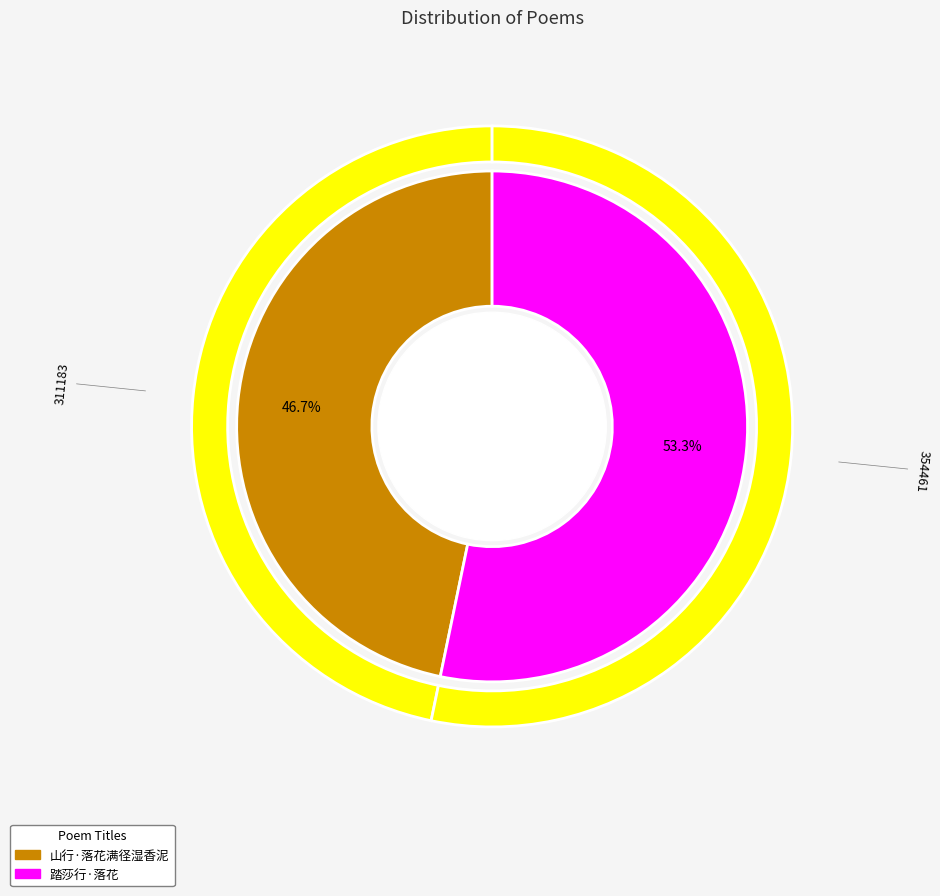

Combined, do 踏莎行·落花 and 山行·落花满径湿香泥 account for over 50%?

Yes